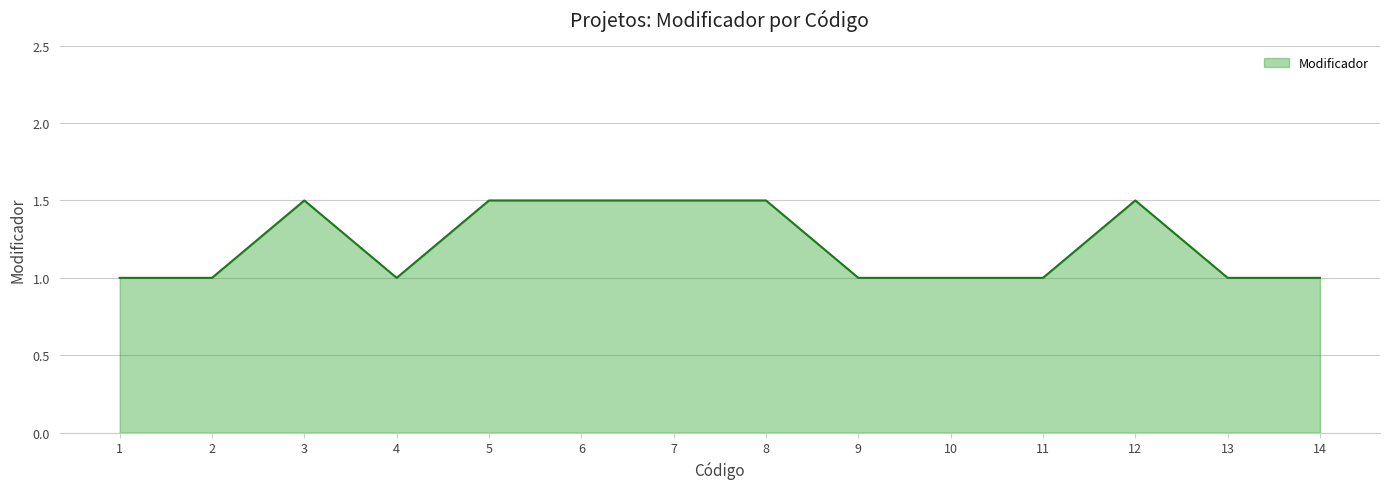

What is the sum of the values at 12 and 2?

2.5